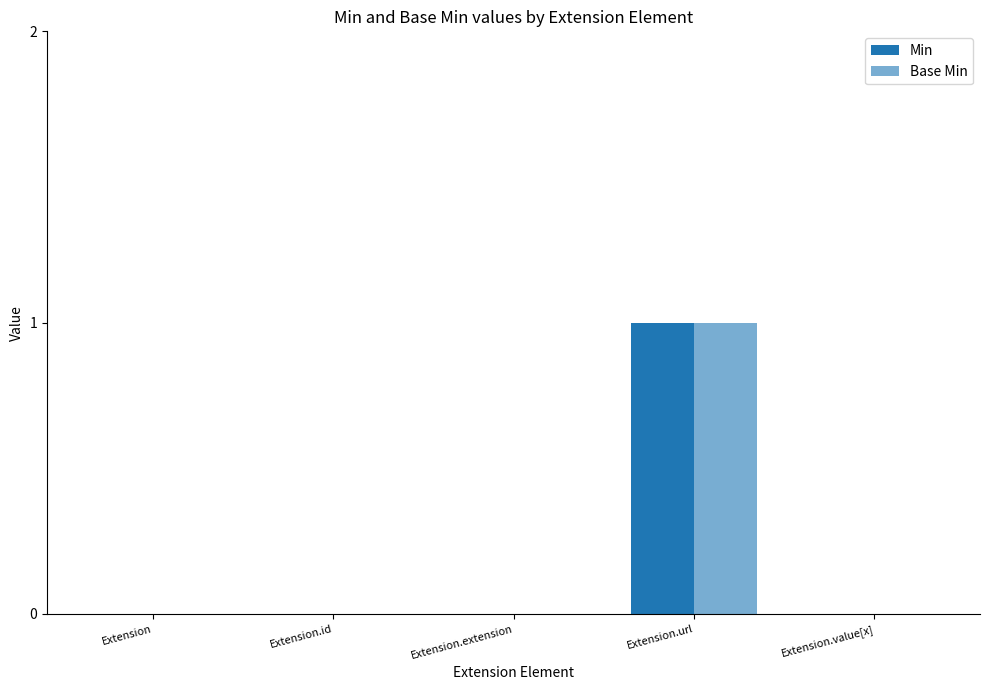

Does the chart contain stacked bars?

No